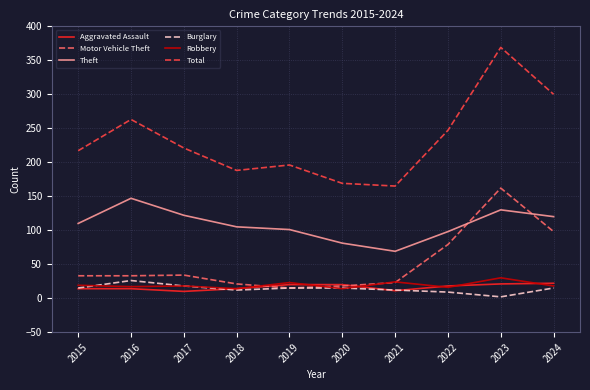

After their last crossing, which series has the higher values: Aggravated Assault or Burglary?

Aggravated Assault